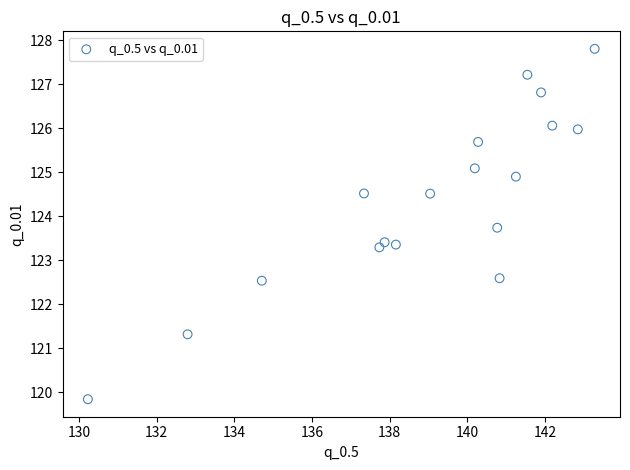

What is the range of X values (max minus min)?

13.0